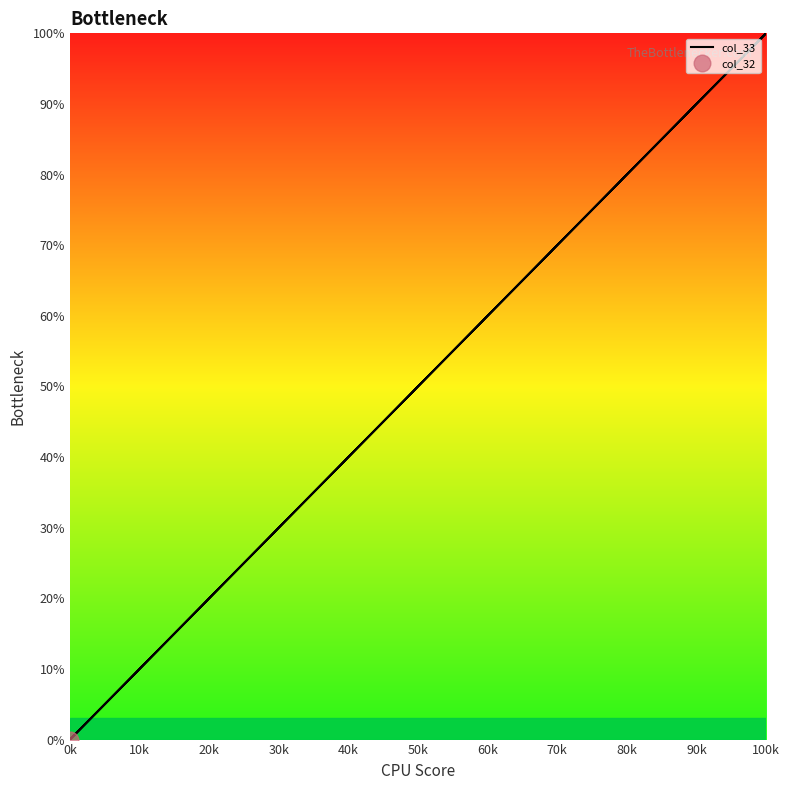

True or false: there are more than 0 points higher than both neighbors.

False